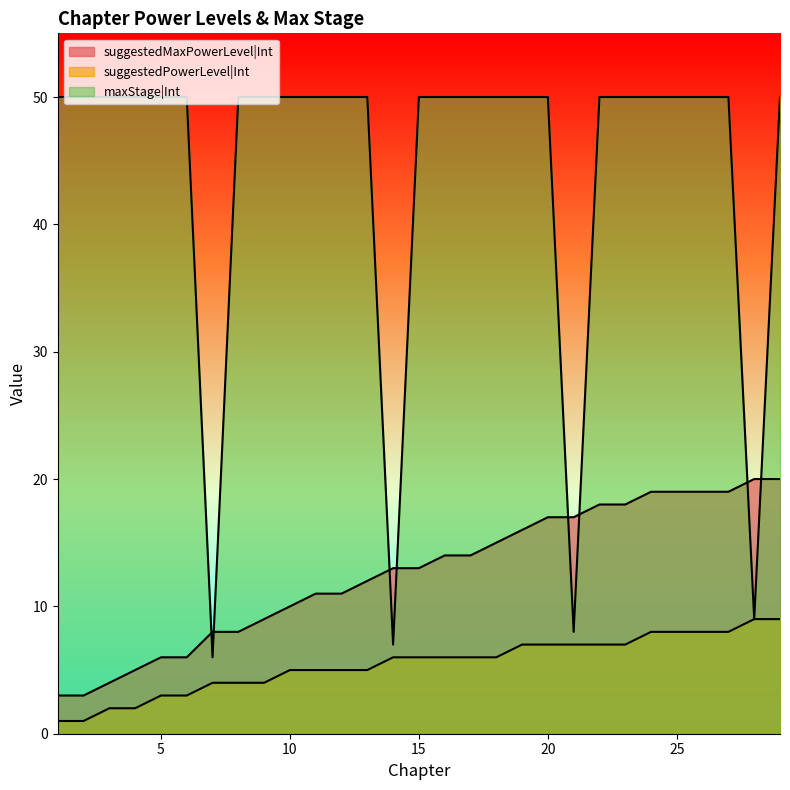

Where is suggestedPowerLevel|Int nearest to the value 5?

10